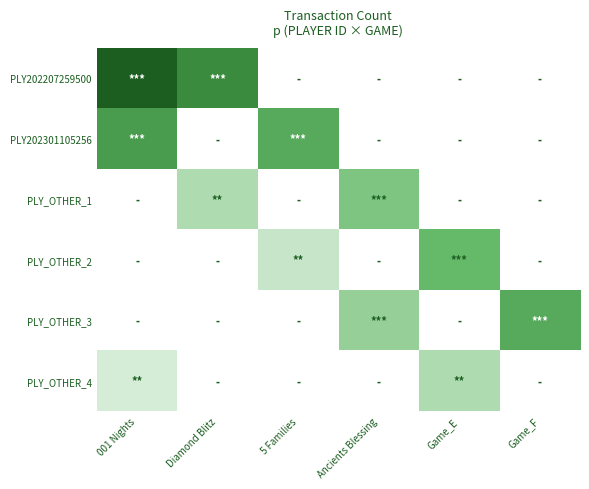

Reading right to left, list all the values displayed in this chart.

PLY202207259500: Game_F=0	Game_E=0	Ancients Blessing=0	5 Families=0	Diamond Blitz=11	001 Nights=16
PLY202301105256: Game_F=0	Game_E=0	Ancients Blessing=0	5 Families=9	Diamond Blitz=0	001 Nights=10
PLY_OTHER_1: Game_F=0	Game_E=0	Ancients Blessing=7	5 Families=0	Diamond Blitz=5	001 Nights=0
PLY_OTHER_2: Game_F=0	Game_E=8	Ancients Blessing=0	5 Families=4	Diamond Blitz=0	001 Nights=0
PLY_OTHER_3: Game_F=9	Game_E=0	Ancients Blessing=6	5 Families=0	Diamond Blitz=0	001 Nights=0
PLY_OTHER_4: Game_F=0	Game_E=5	Ancients Blessing=0	5 Families=0	Diamond Blitz=0	001 Nights=3